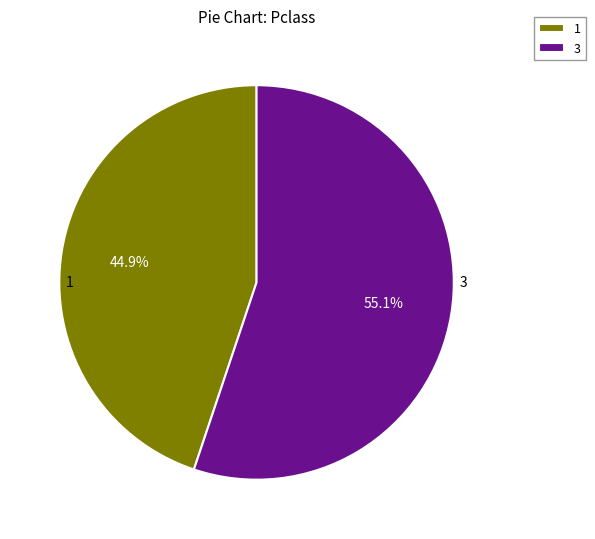

Combined, do 1 and 3 account for over 50%?

Yes